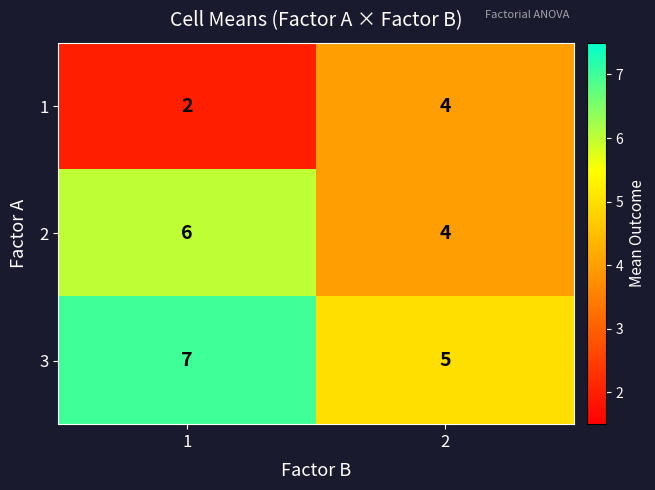

What is the total value across all series at 2?

13